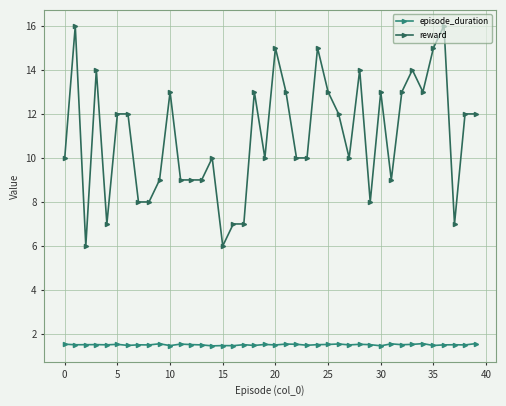

What are all the series names shown in the legend?

episode_duration, reward